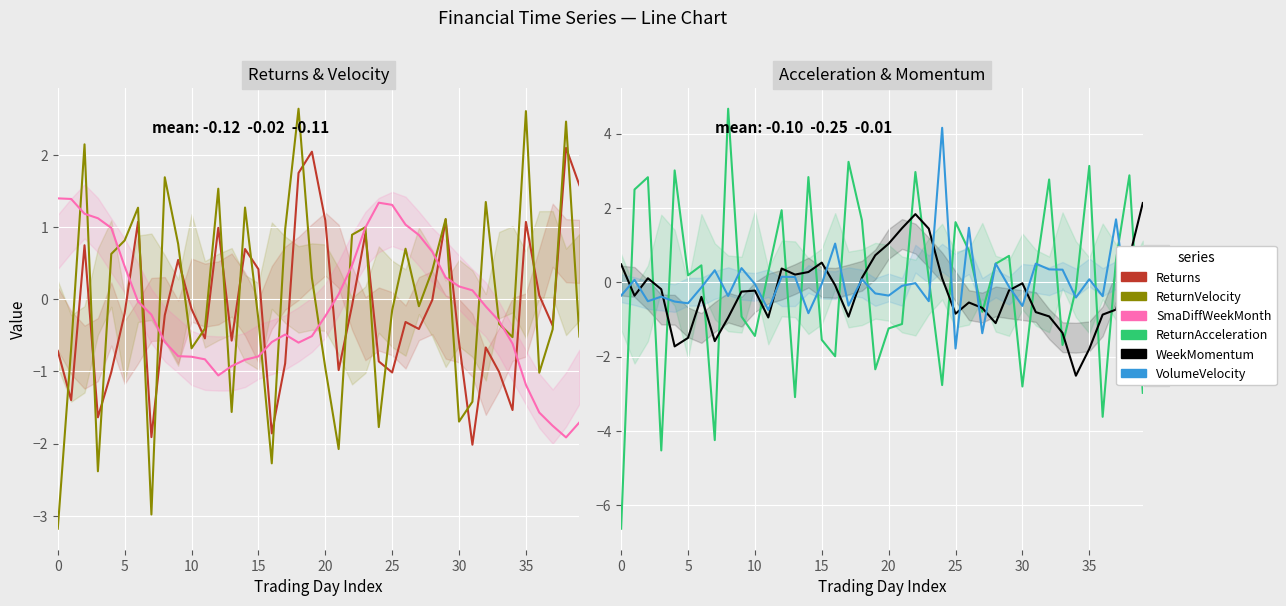

What is the sum of all Returns values?

-4.8